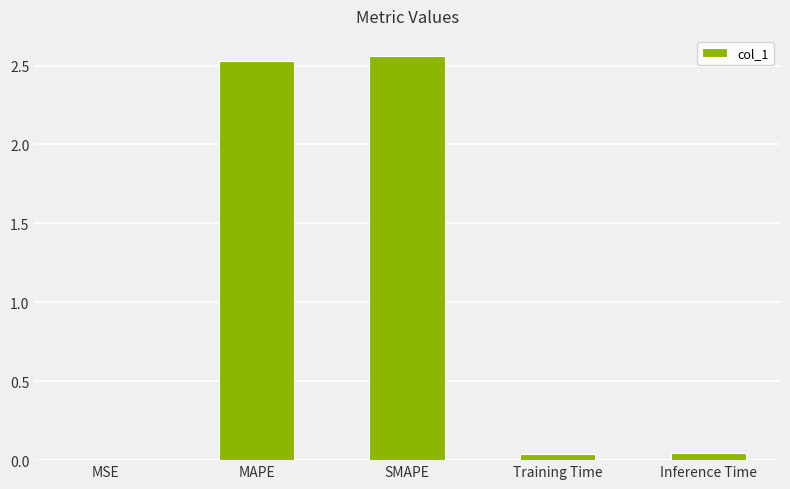

What is the change in value from MSE to SMAPE?

+2.6